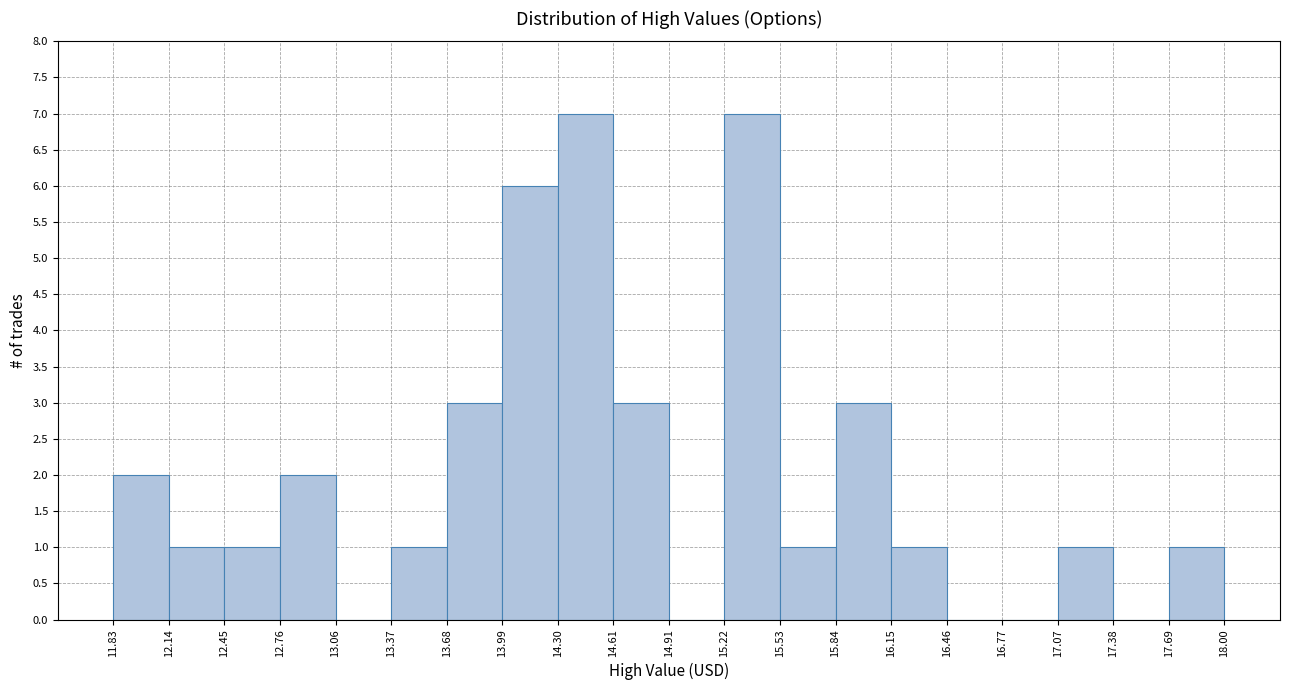

Reading left to right, list every bar in this chart as the range it spans on the x-axis followed by its height. The values are not printed on the chart, so give them approximately, as read against the axis.

11.83 to 12.14: 2
12.14 to 12.45: 1
12.45 to 12.76: 1
12.76 to 13.06: 2
13.06 to 13.37: 0
13.37 to 13.68: 1
13.68 to 13.99: 3
13.99 to 14.30: 6
14.30 to 14.61: 7
14.61 to 14.91: 3
14.91 to 15.22: 0
15.22 to 15.53: 7
15.53 to 15.84: 1
15.84 to 16.15: 3
16.15 to 16.46: 1
16.46 to 16.77: 0
16.77 to 17.07: 0
17.07 to 17.38: 1
17.38 to 17.69: 0
17.69 to 18.00: 1